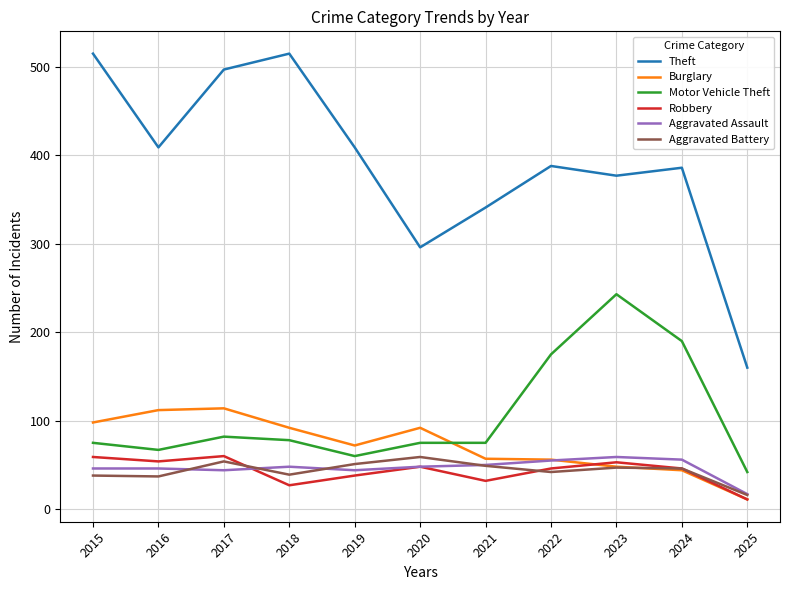

At how many categories does at least one series exceed 293?

10